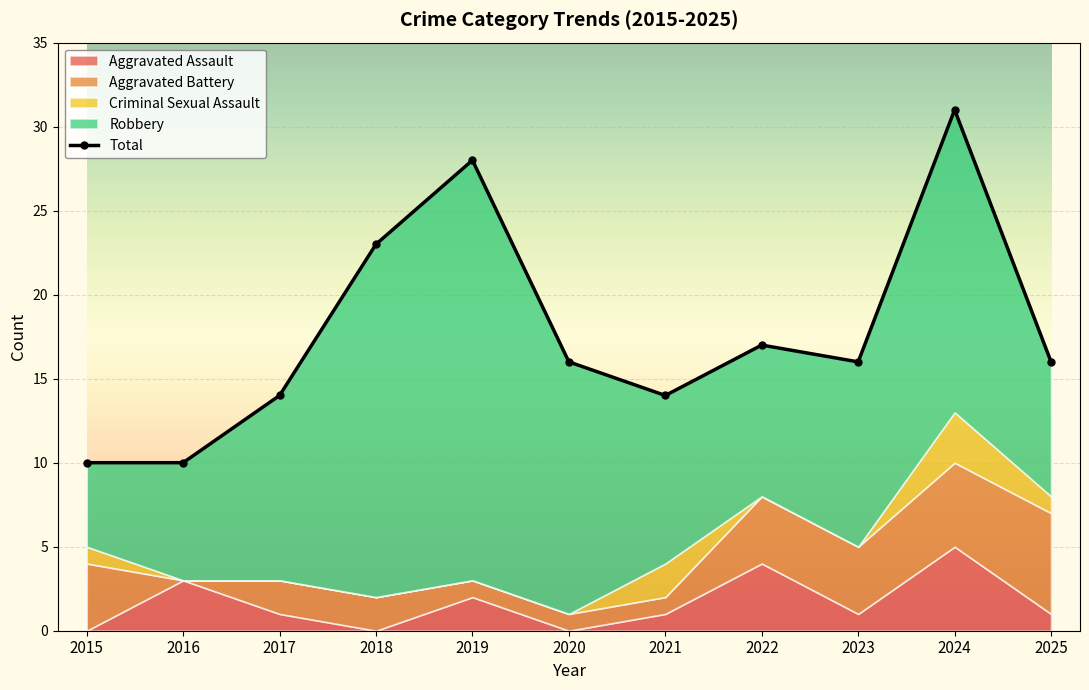

Reading left to right, what are all the values shown in this chart?

Aggravated Assault: 0	3	1	0	2	0	1	4	1	5	1
Aggravated Battery: 4	0	2	2	1	1	1	4	4	5	6
Criminal Sexual Assault: 1	0	0	0	0	0	2	0	0	3	1
Robbery: 5	7	11	21	25	15	10	9	11	18	8
Total: 10	10	14	23	28	16	14	17	16	31	16